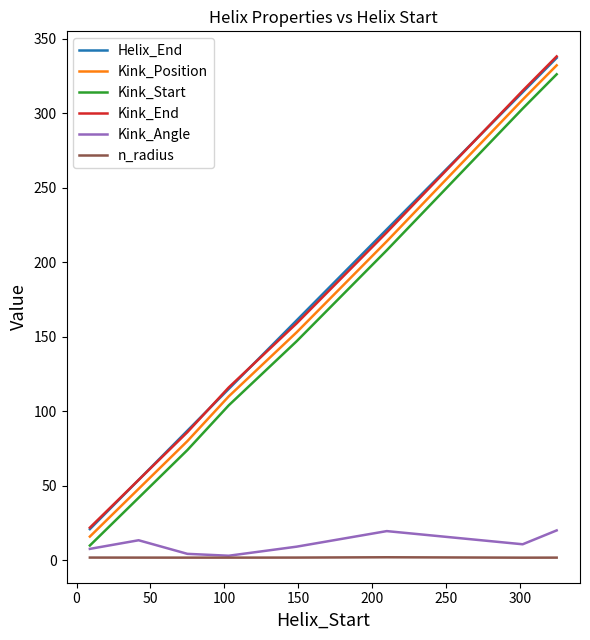

True or false: Kink_Position and Kink_End cross at least once.

False